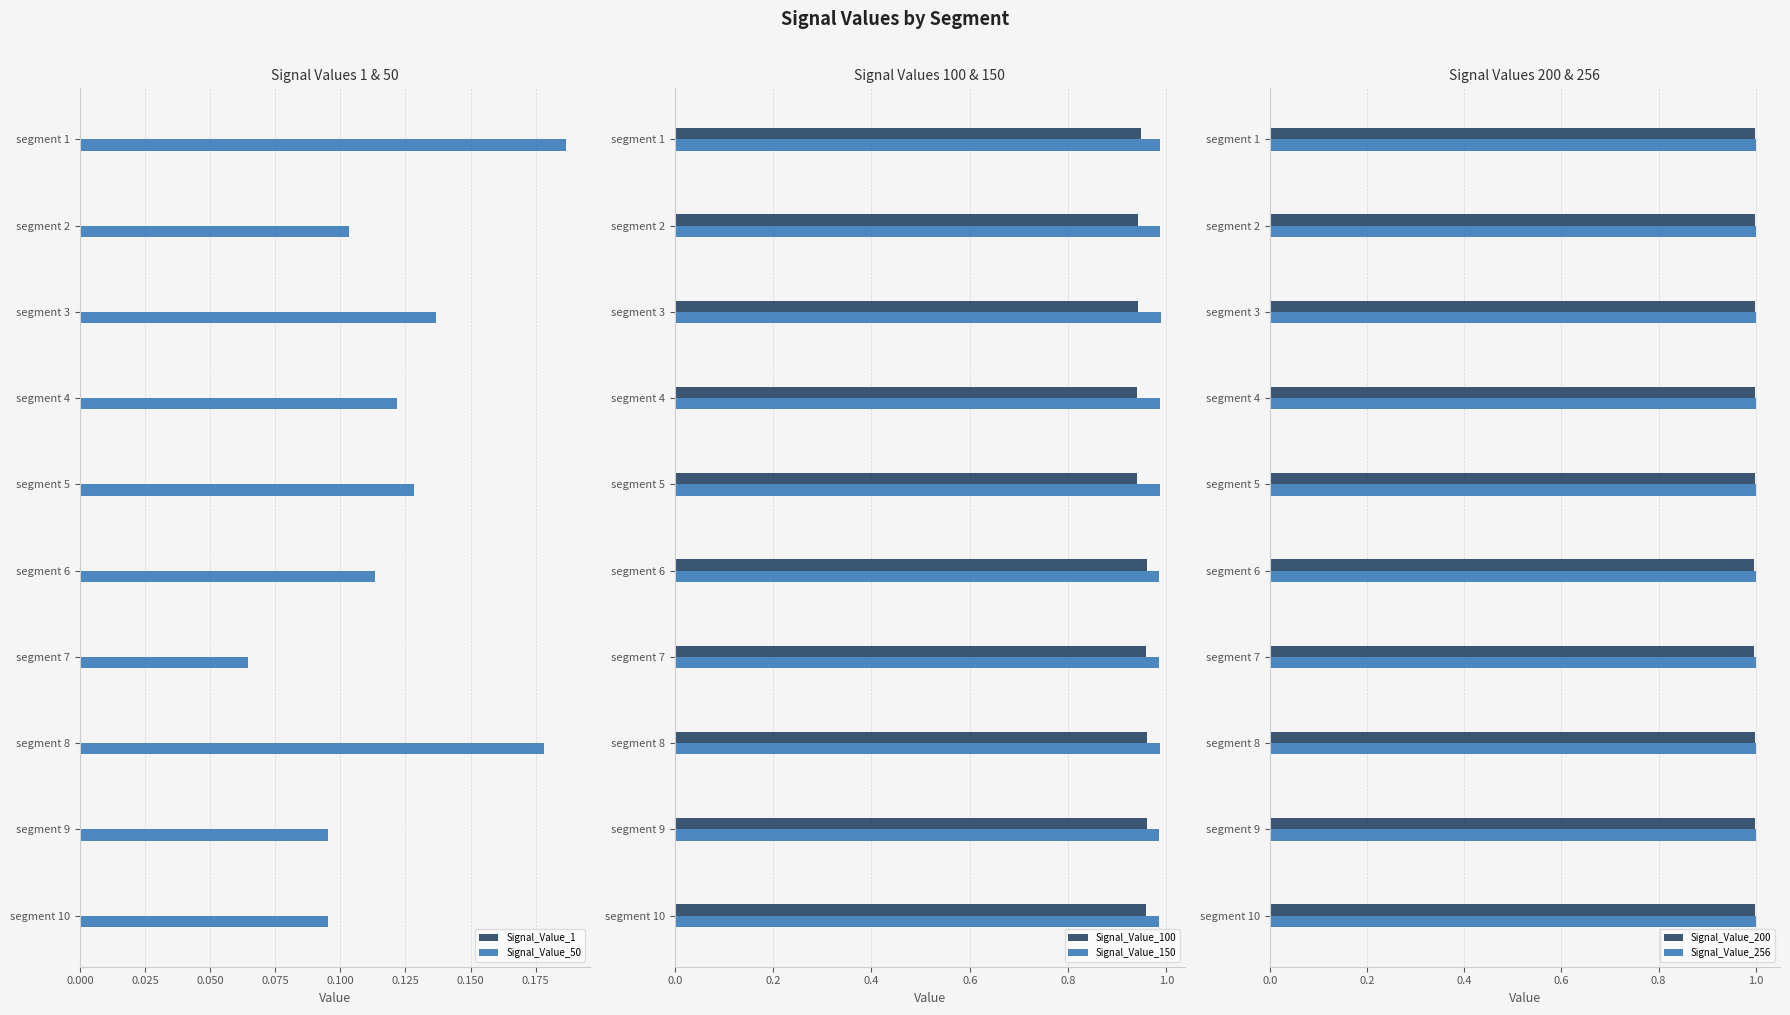

What is the average value of the Signal_Value_200 series?

1.0